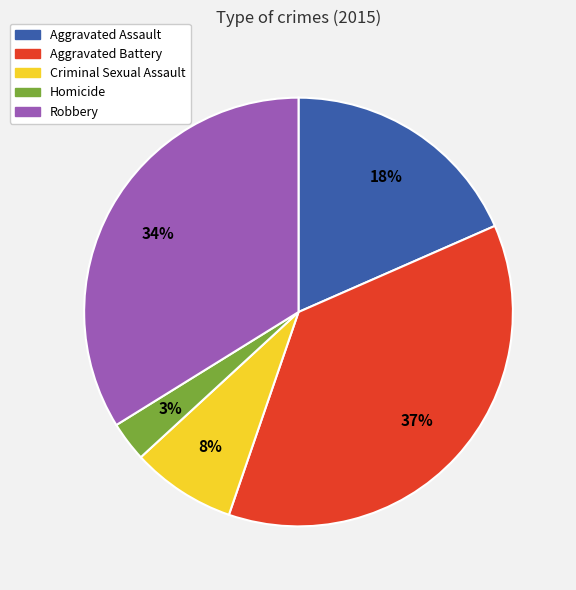

Rank the categories by value from highest to lowest.

Aggravated Battery, Robbery, Aggravated Assault, Criminal Sexual Assault, Homicide